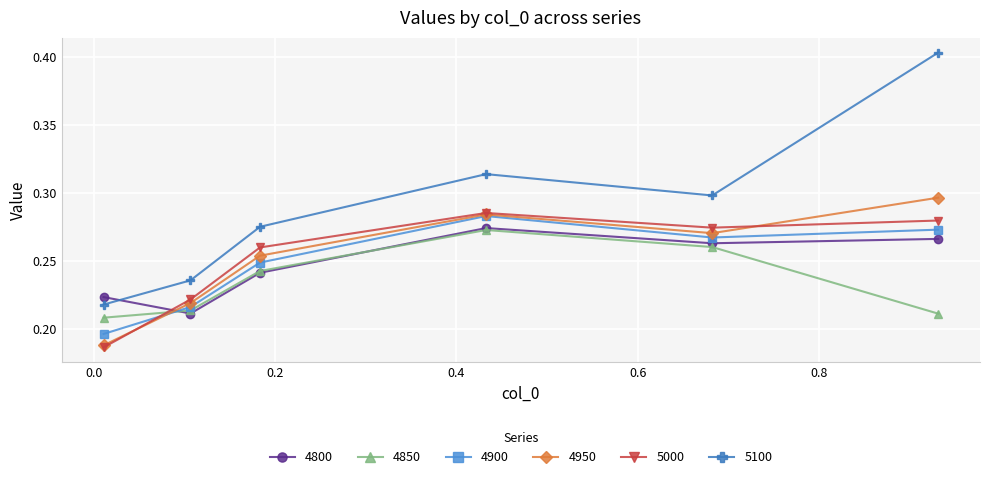

True or false: 4950 has more than 0 interior local peaks.

True